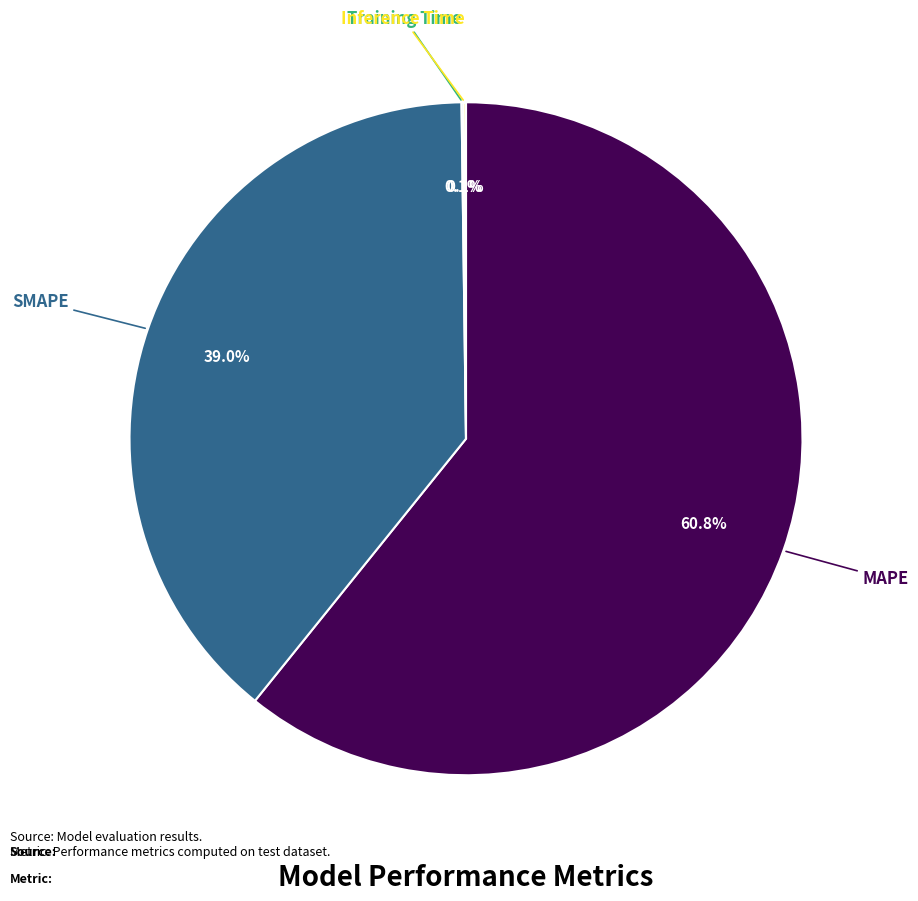

The MAPE slice represents 61% of the pie. True or false?

True